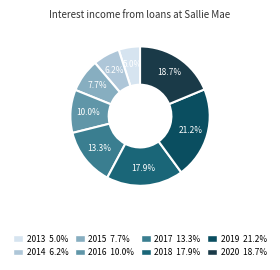

To the nearest percent, what is the average slice percentage?

12%